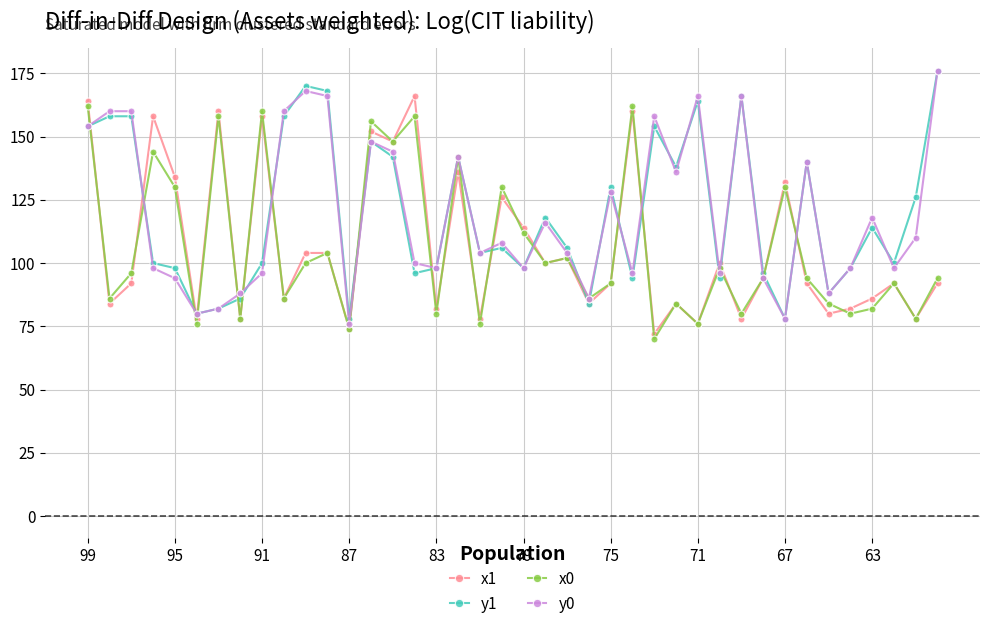

What is the greatest value displayed?

176